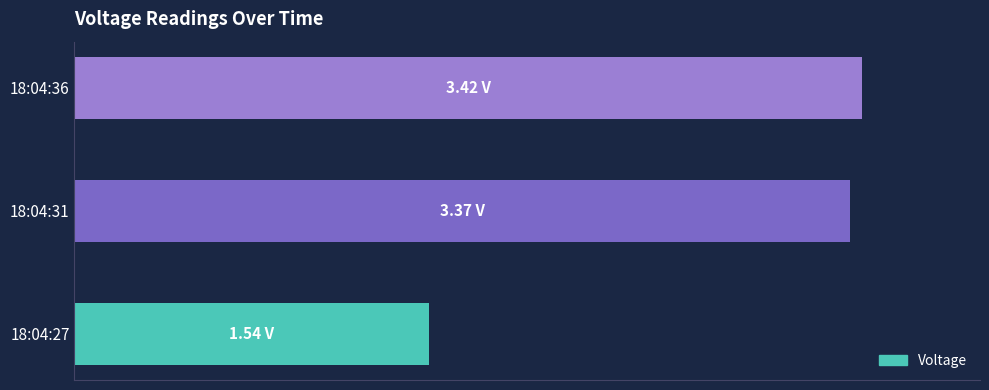

What is the difference between the second highest and minimum values?

1.8